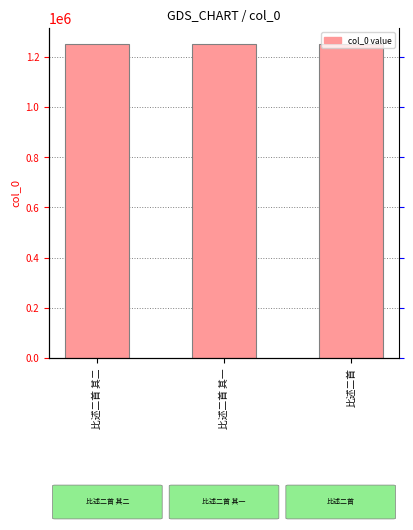

Which category has the lowest value across all series?

比述二首 其一